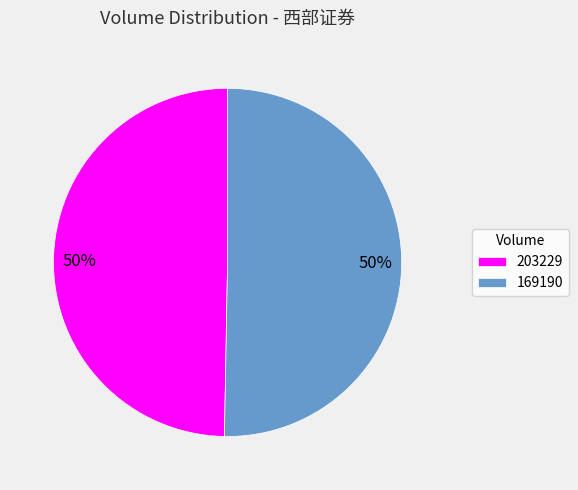

How many segments does this pie chart have?

2